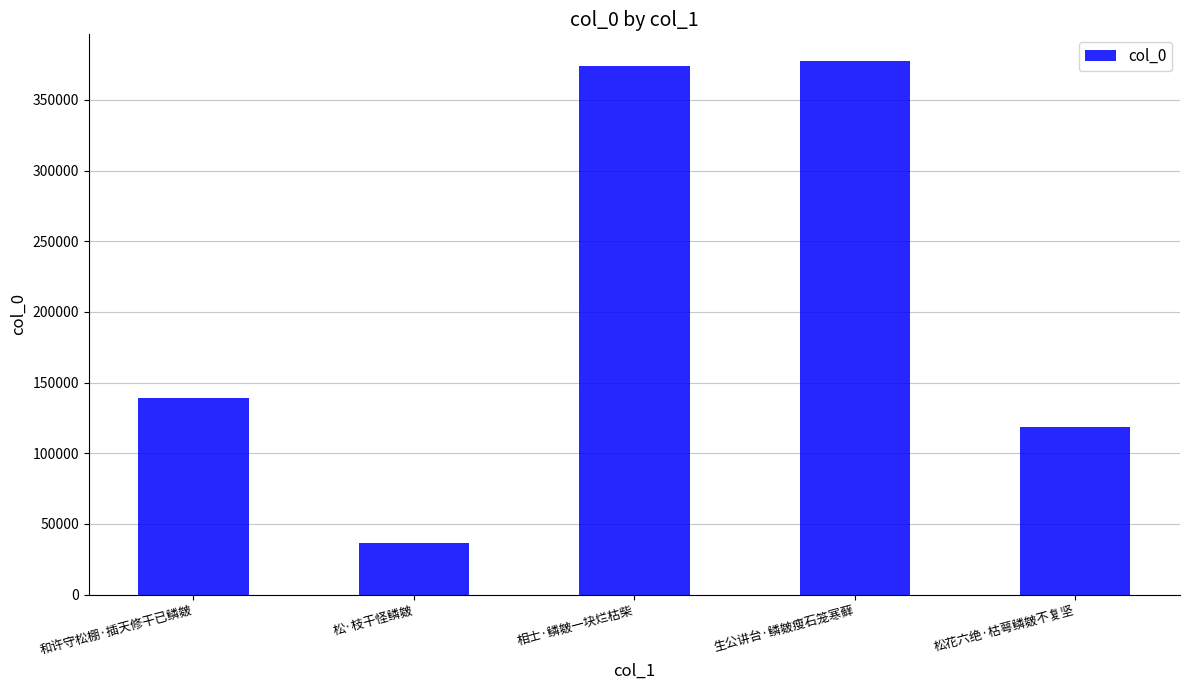

The chart shows a value of 36472 at 松·枝干怪鳞皴. True or false?

True